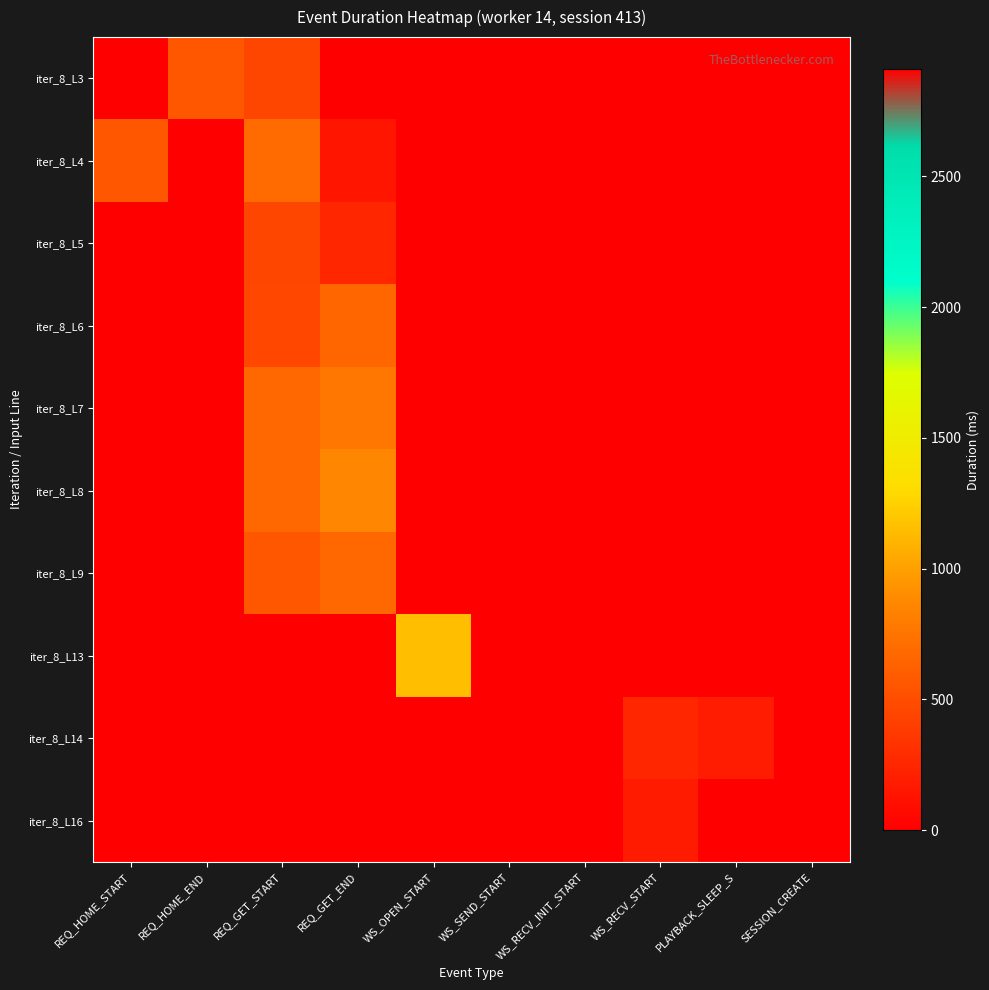

At REQ_GET_START, list the series in order from smallest to largest.

iter_8_L13, iter_8_L14, iter_8_L16, iter_8_L3, iter_8_L5, iter_8_L6, iter_8_L9, iter_8_L7, iter_8_L8, iter_8_L4